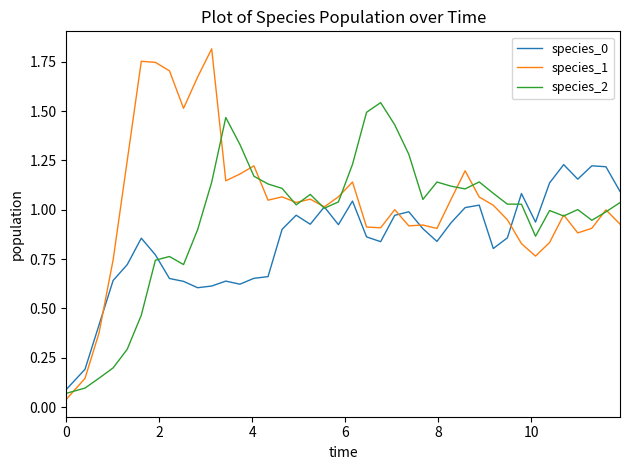

Which series has the largest range (max minus min)?

species_1